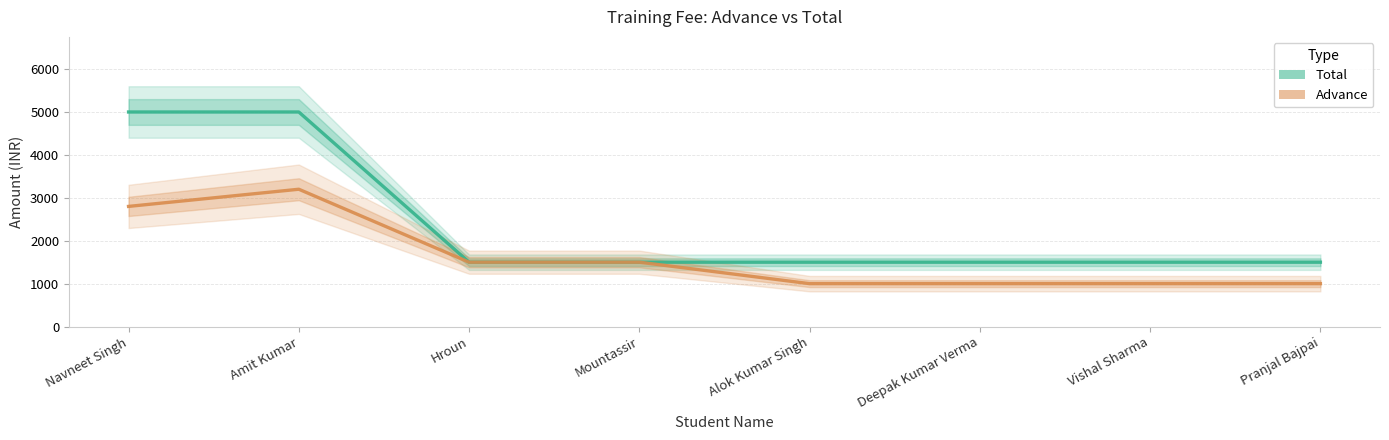

At which category is the sum across all series the highest?

Amit Kumar